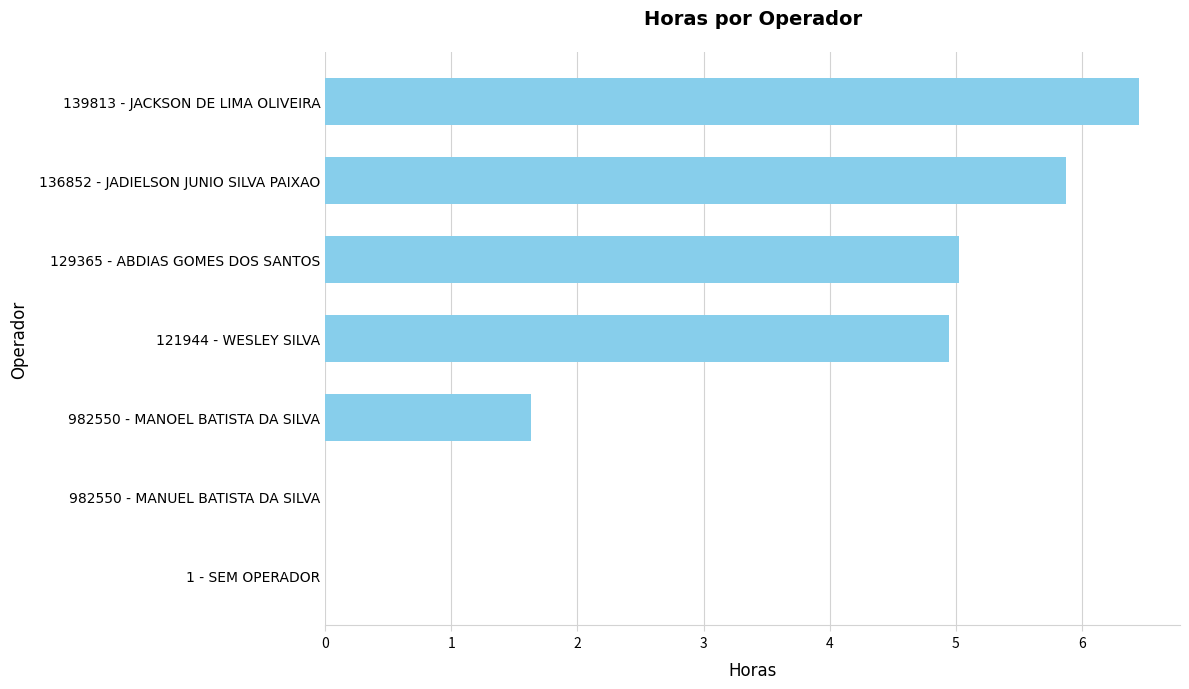

Reading bottom to top, transcribe all the data shown in this chart.

1 - SEM OPERADOR=0.0	982550 - MANUEL BATISTA DA SILVA=0.0	982550 - MANOEL BATISTA DA SILVA=1.6	121944 - WESLEY SILVA=4.9	129365 - ABDIAS GOMES DOS SANTOS=5.0	136852 - JADIELSON JUNIO SILVA PAIXAO=5.9	139813 - JACKSON DE LIMA OLIVEIRA=6.5